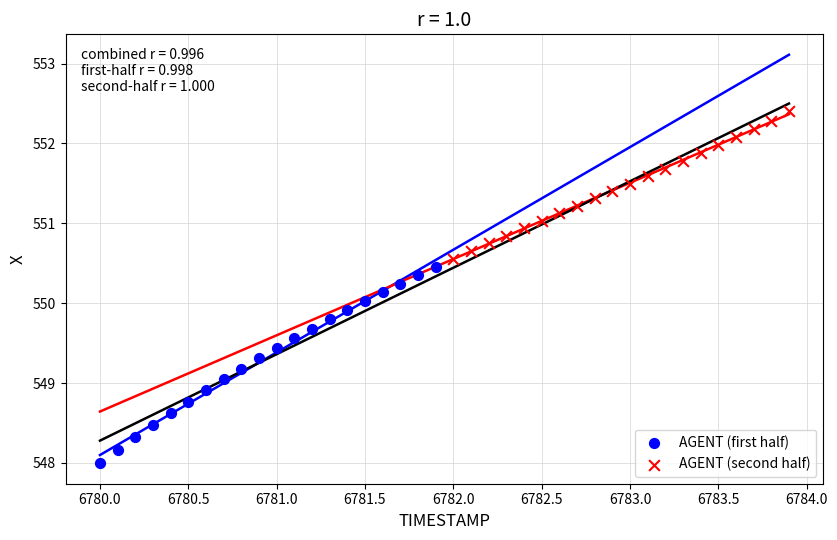

Which series contains the lowest Y value?

AGENT (first half)